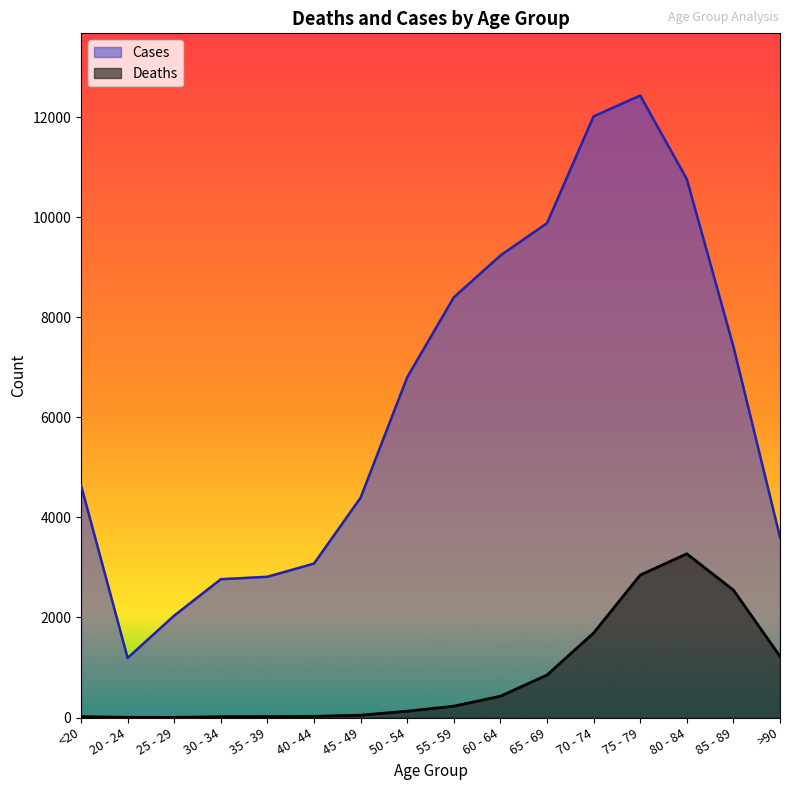

True or false: Cases and Deaths cross at least once.

False